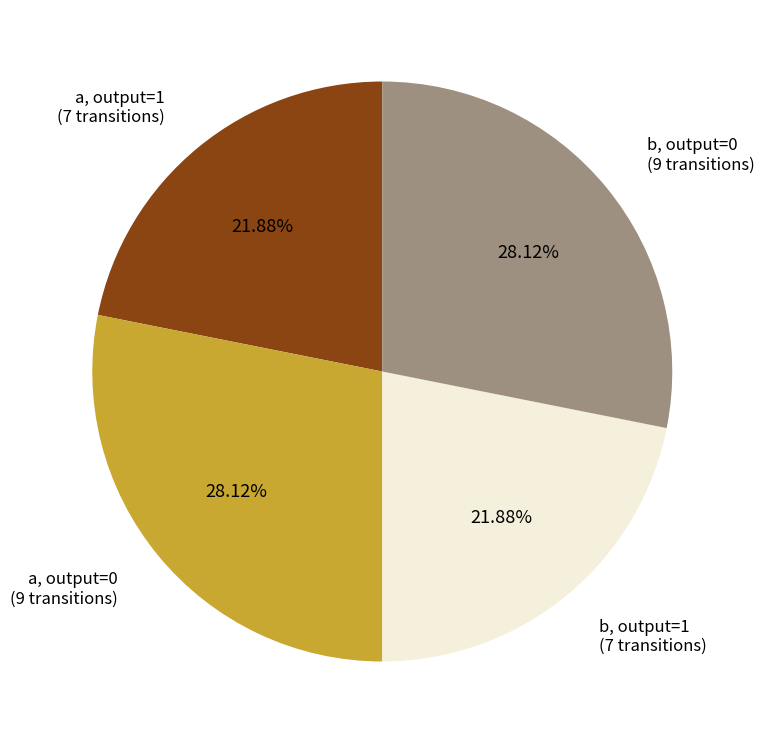

Is there a majority slice in this chart?

No